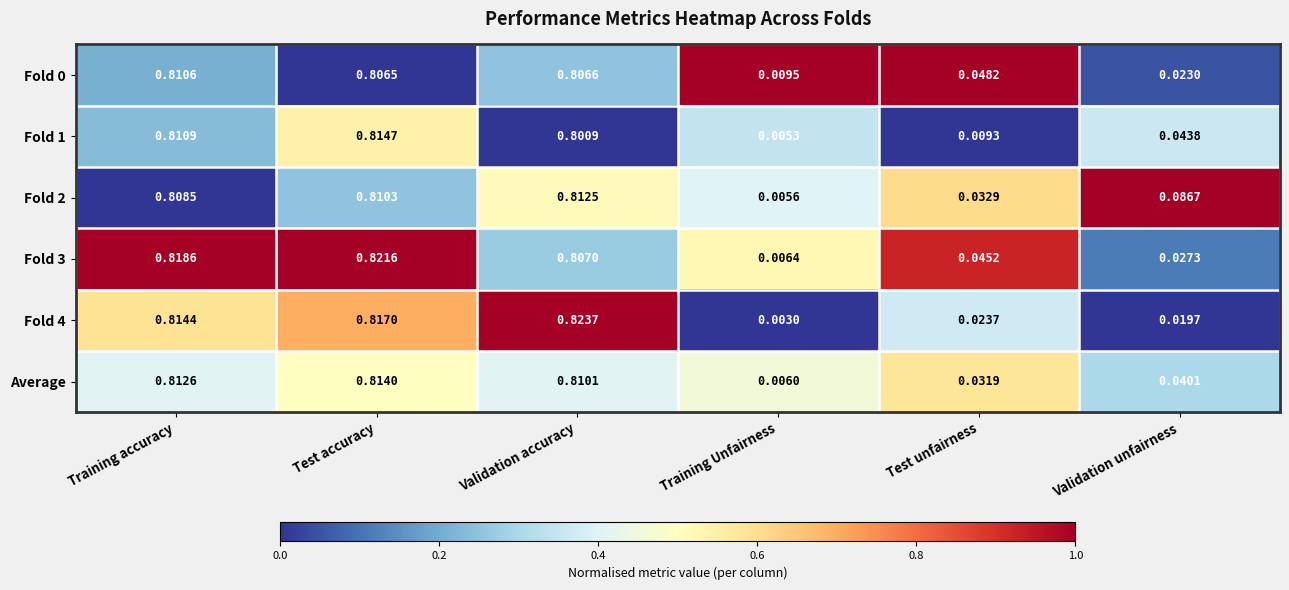

At how many categories does at least one series exceed 0?

6